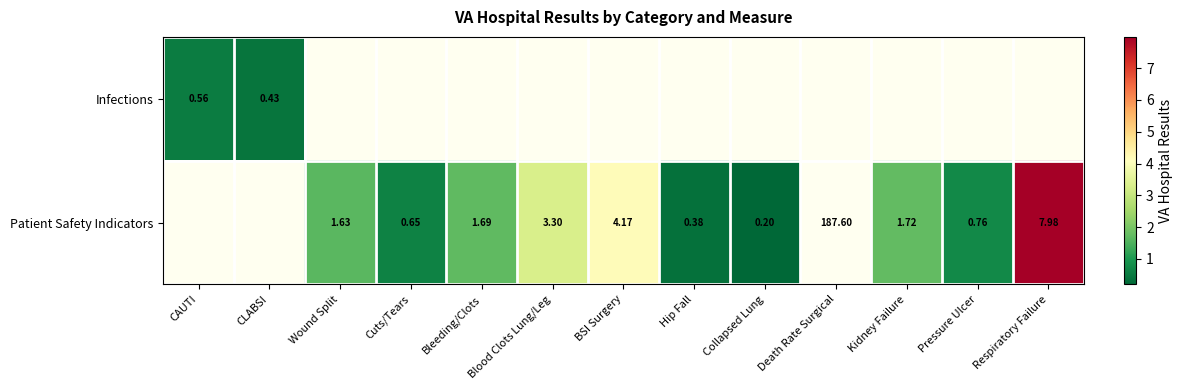

Which series has the largest range (max minus min)?

Infections